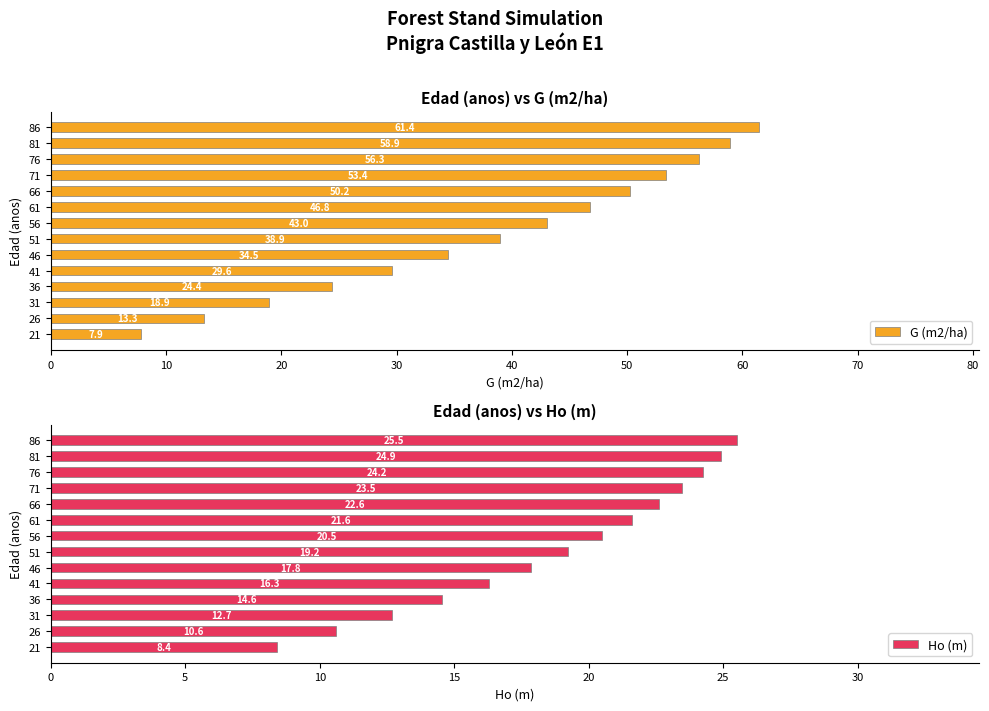

What is the lowest value of the G (m2/ha) series?

7.9